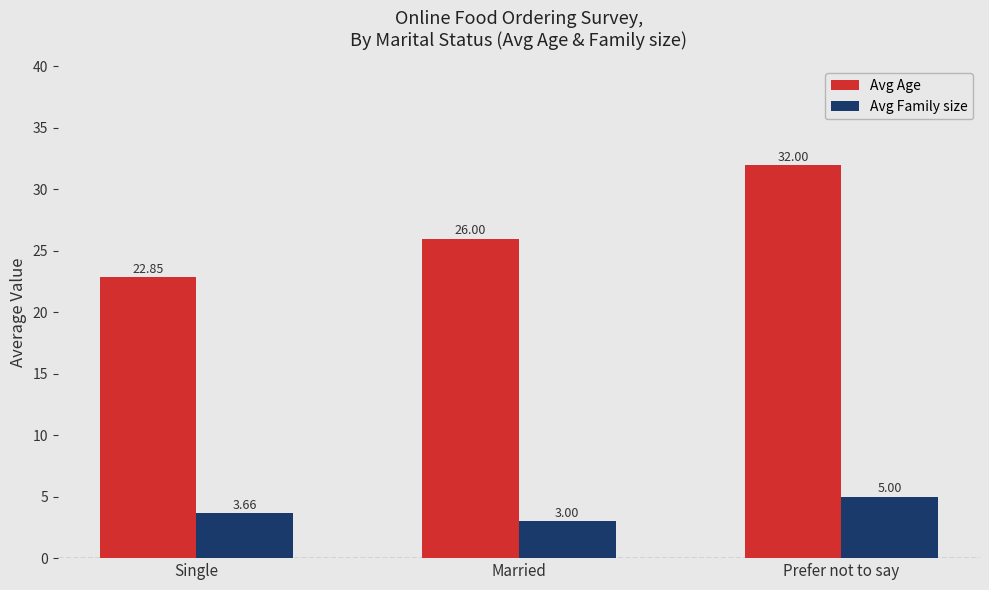

What is the minimum value for Avg Family size?

3.0